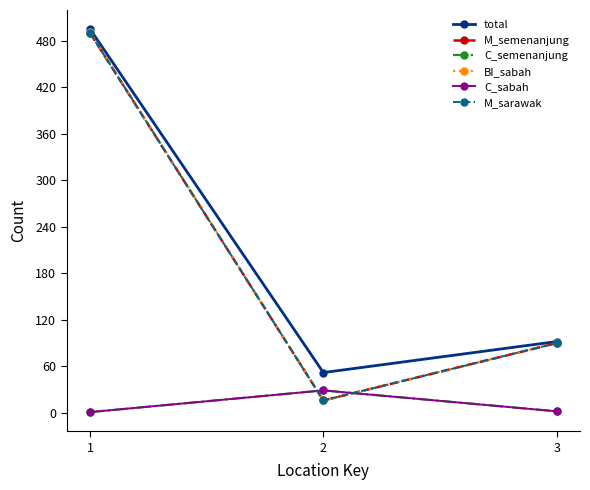

Does the chart have visible grid lines?

No